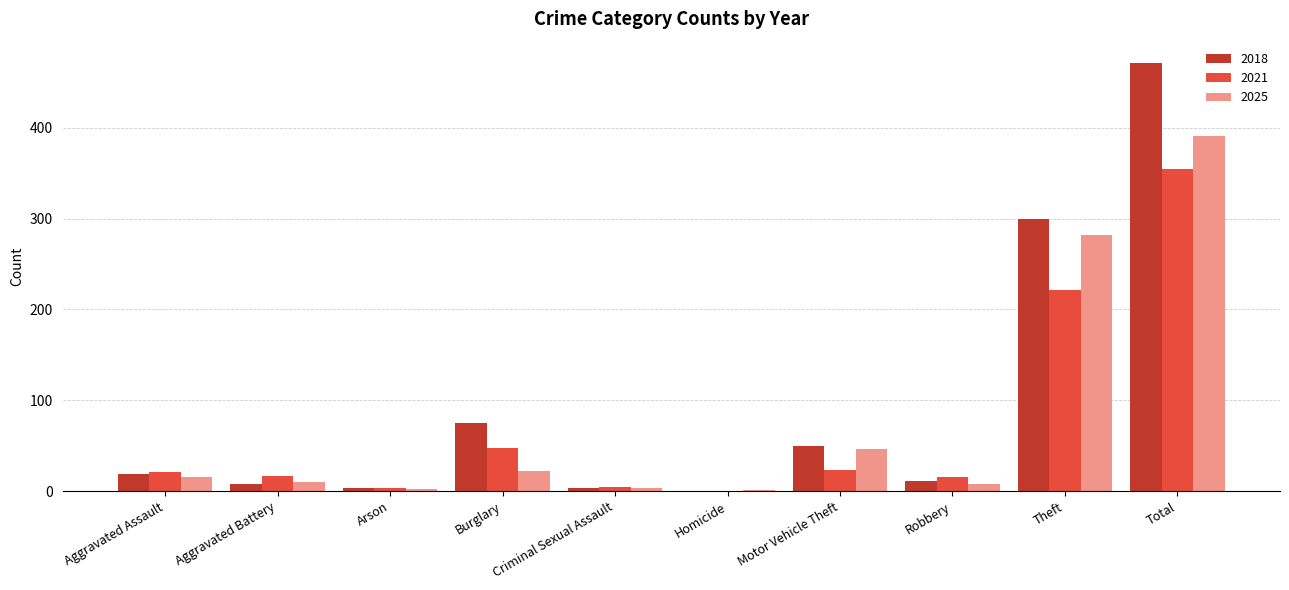

At which label is 2021 closest to 177?

Theft